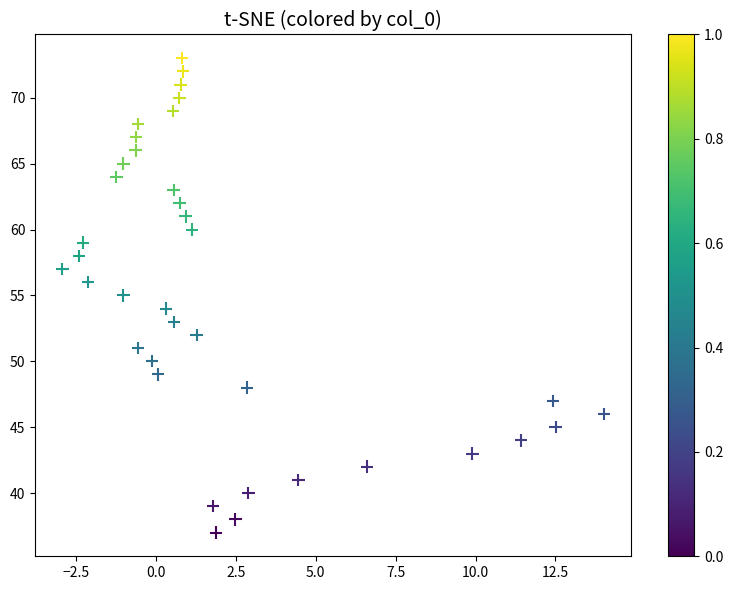

What is the range of Y values (max minus min)?

36